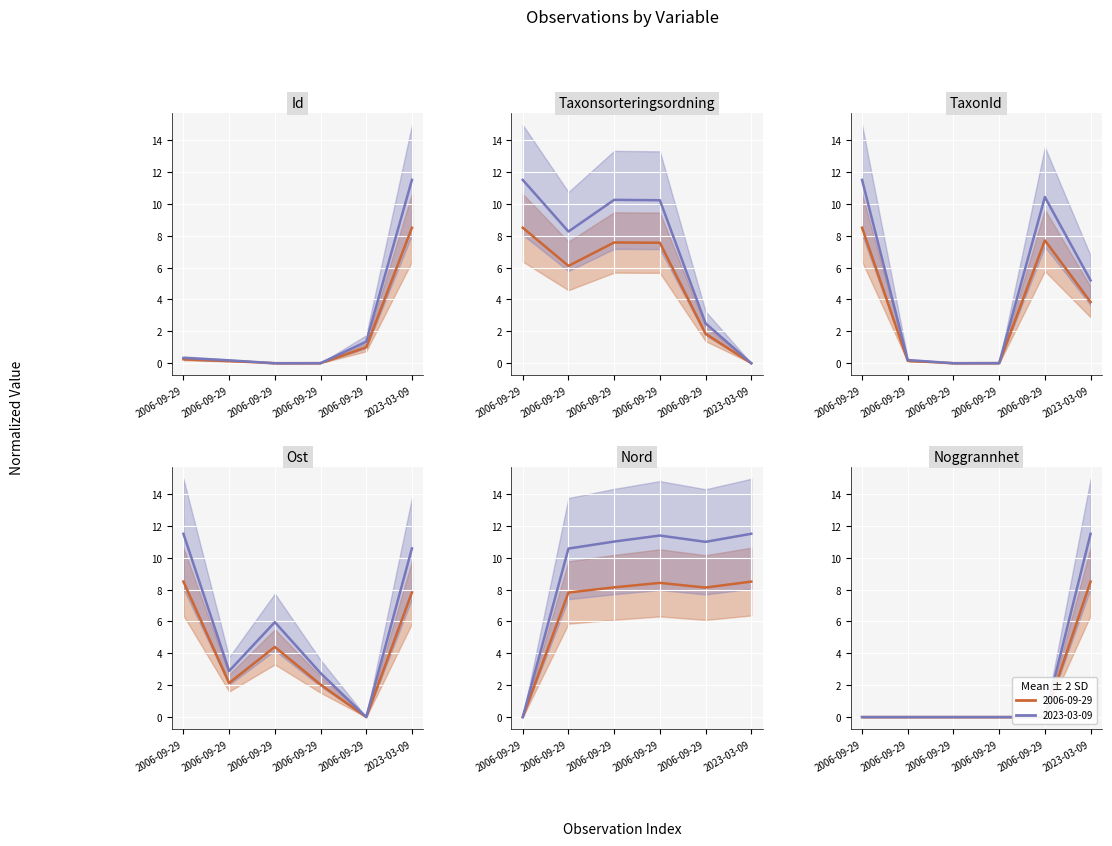

What is the difference between the maximum and minimum values in the Taxonsorteringsordning series?

8.5